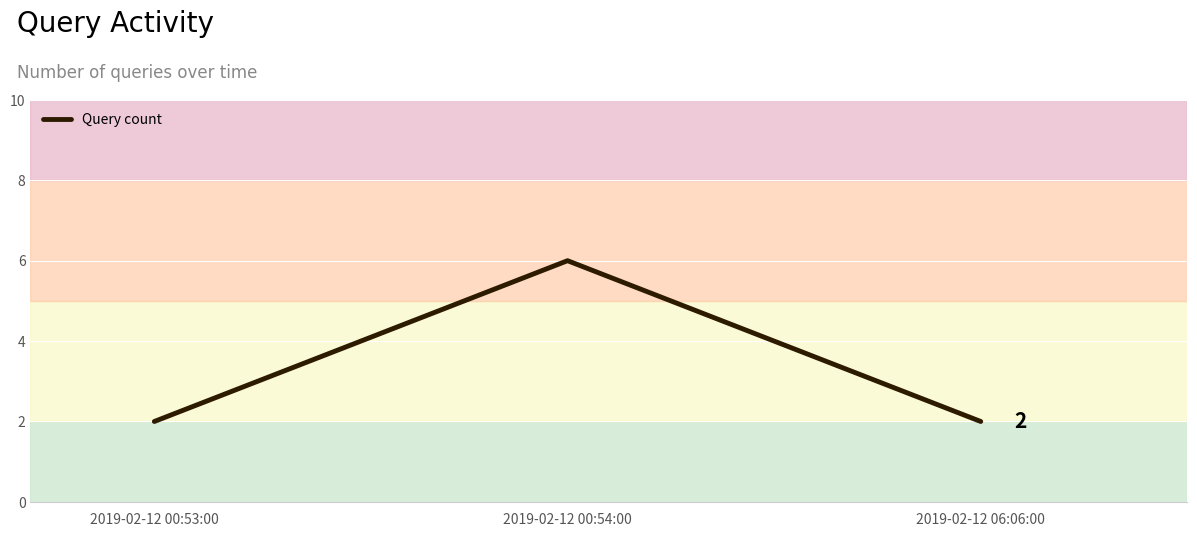

Which category has the highest value across all series?

2019-02-12 00:54:00